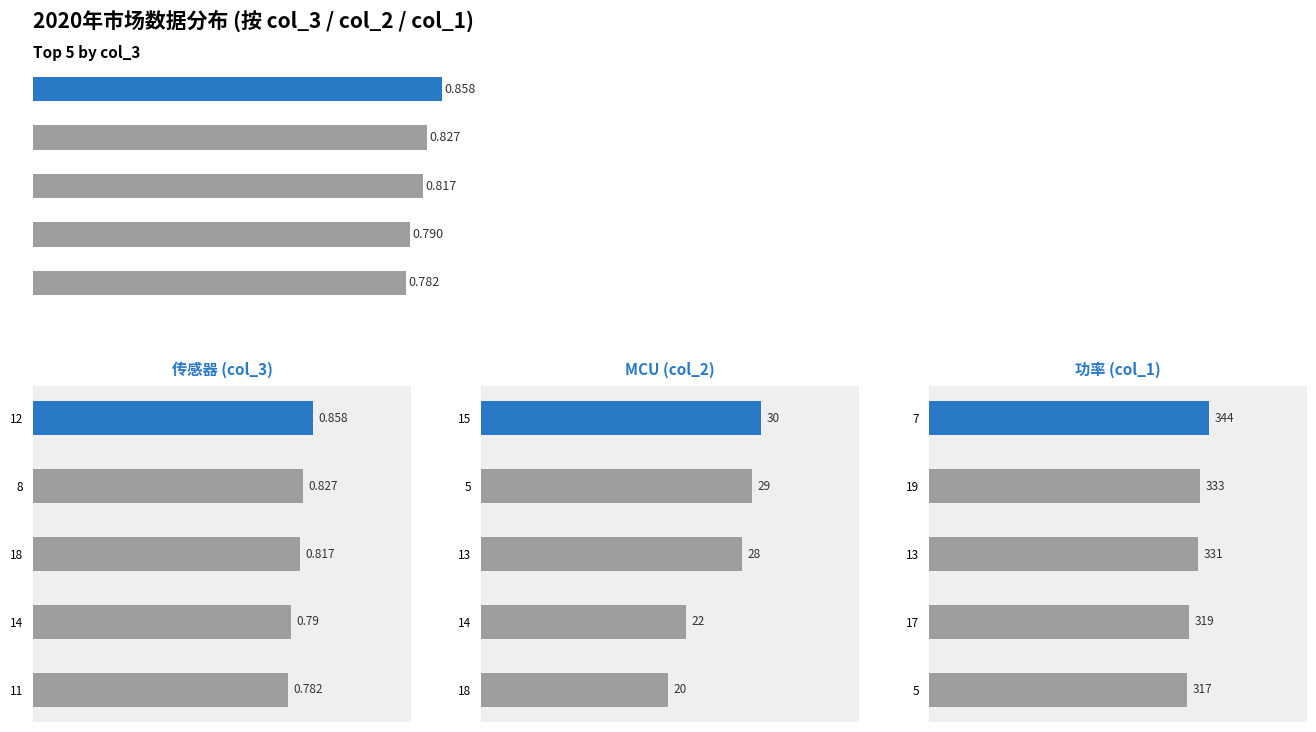

How many bars are there in total?

20